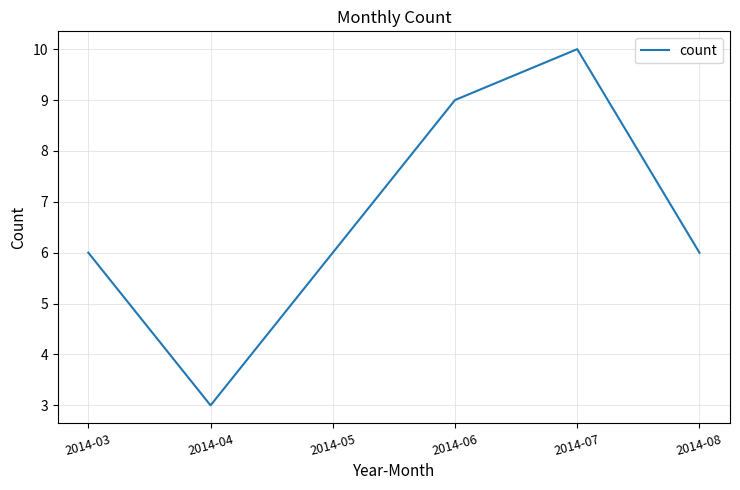

How many interior local peaks (higher than both neighbors) does the data have?

1